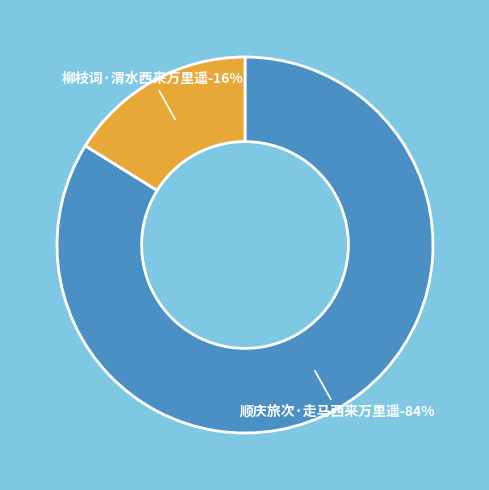

The 顺庆旅次·走马西来万里遥 slice represents 70% of the pie. True or false?

False